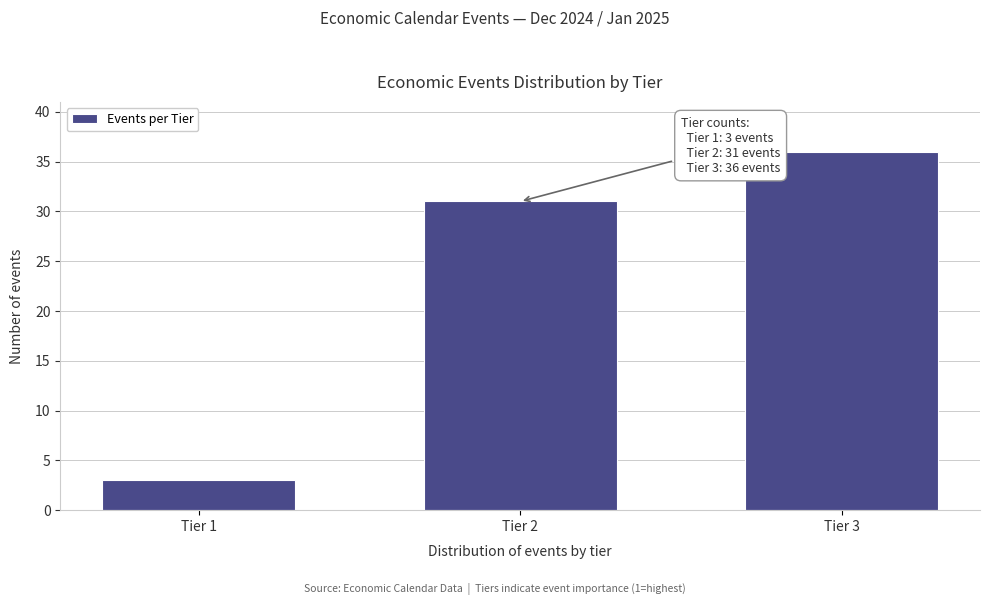

Reading left to right, what are all the values shown in this chart?

3	31	36